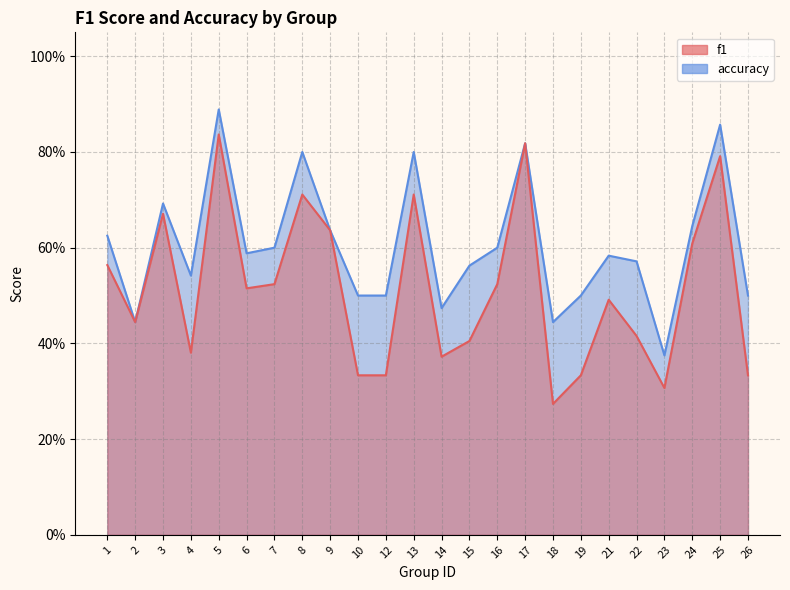

List the series in order of their peak value, lowest first.

f1, accuracy